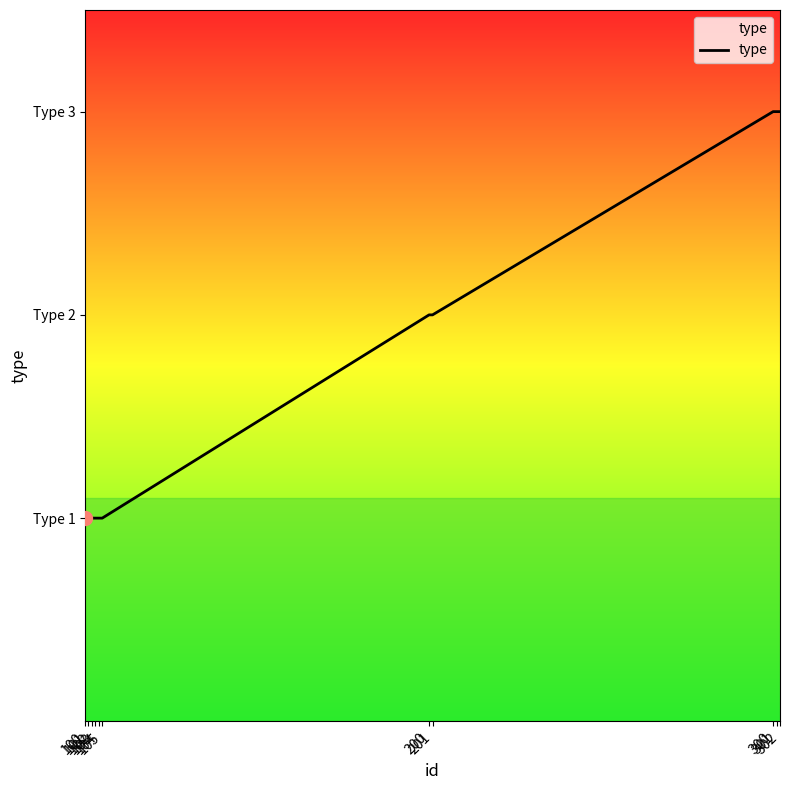

What is the change in value from 101 to 301?

+2